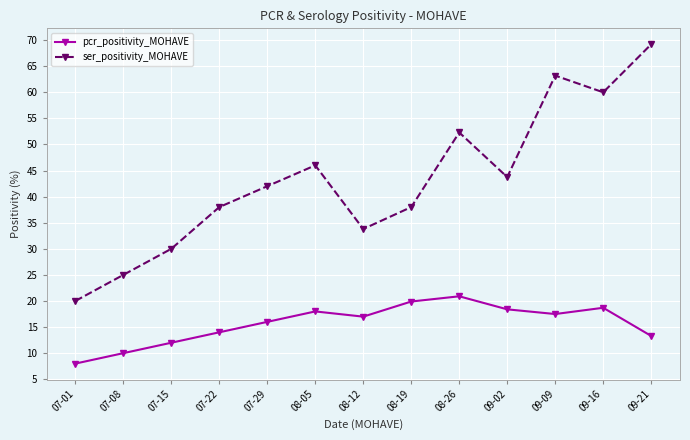

At which category is the sum across all series the highest?

09-21